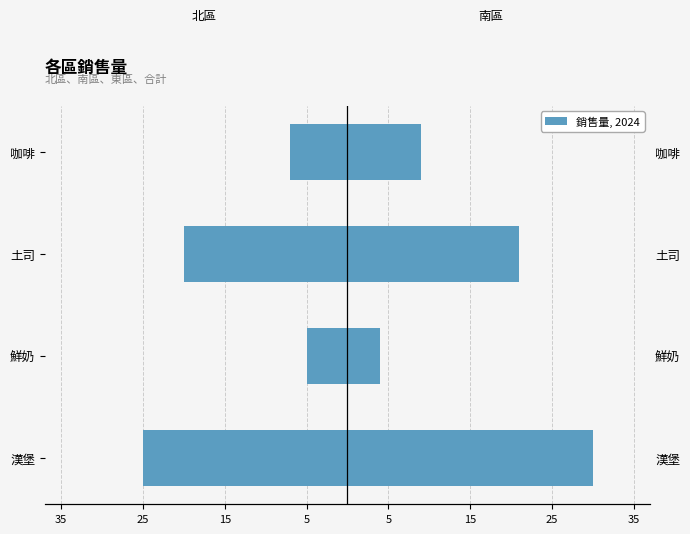

List the series in order of their overall mean, highest first.

南區, 北區